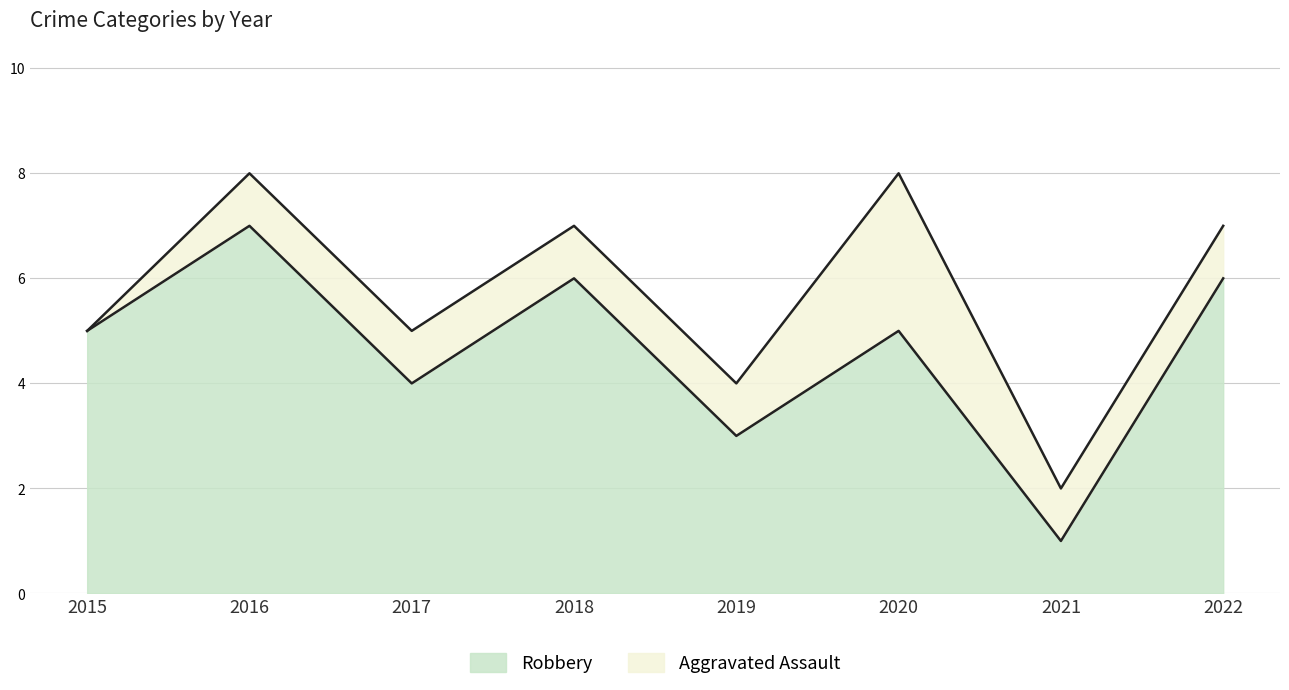

True or false: the data shows 12 at 2016.

False